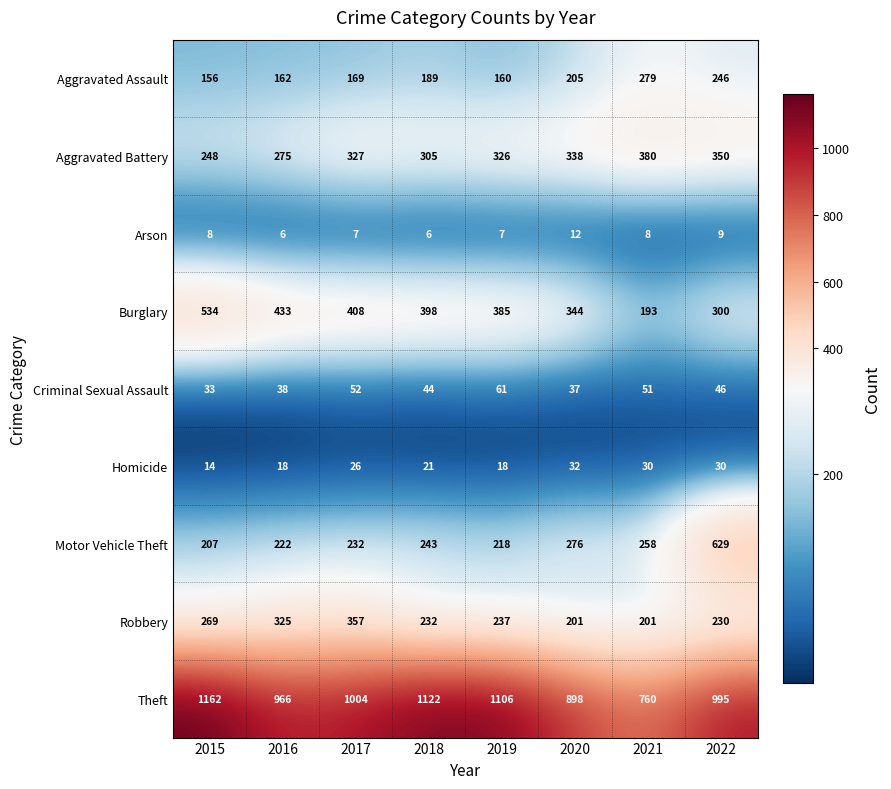

At how many categories does at least one series exceed 146?

8